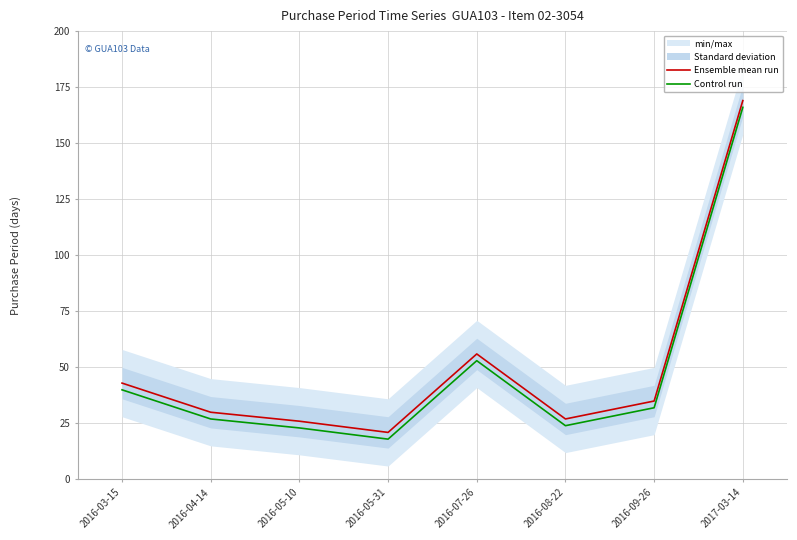

Reading left to right, list all the values displayed in this chart.

Ensemble mean run: 43	30	26	21	56	27	35	169
Control run: 40	27	23	18	53	24	32	166